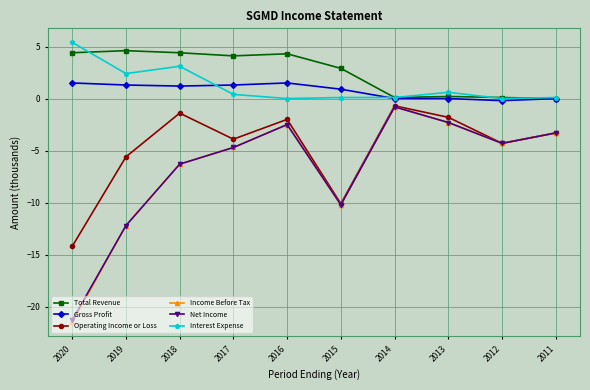

At how many categories does at least one series exceed 1?

6